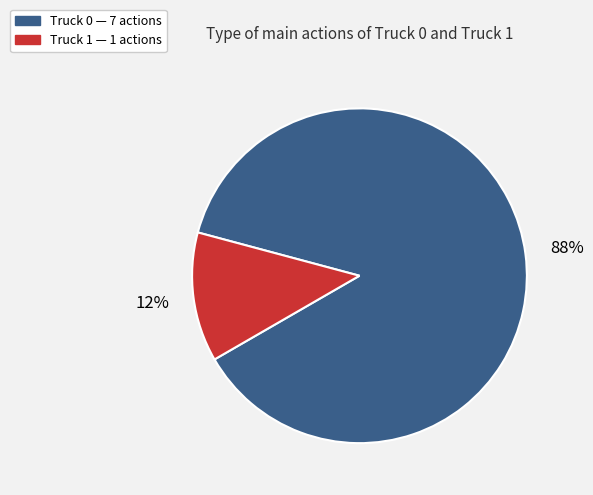

Is the sum of Truck 1 and Truck 0 greater than half?

Yes